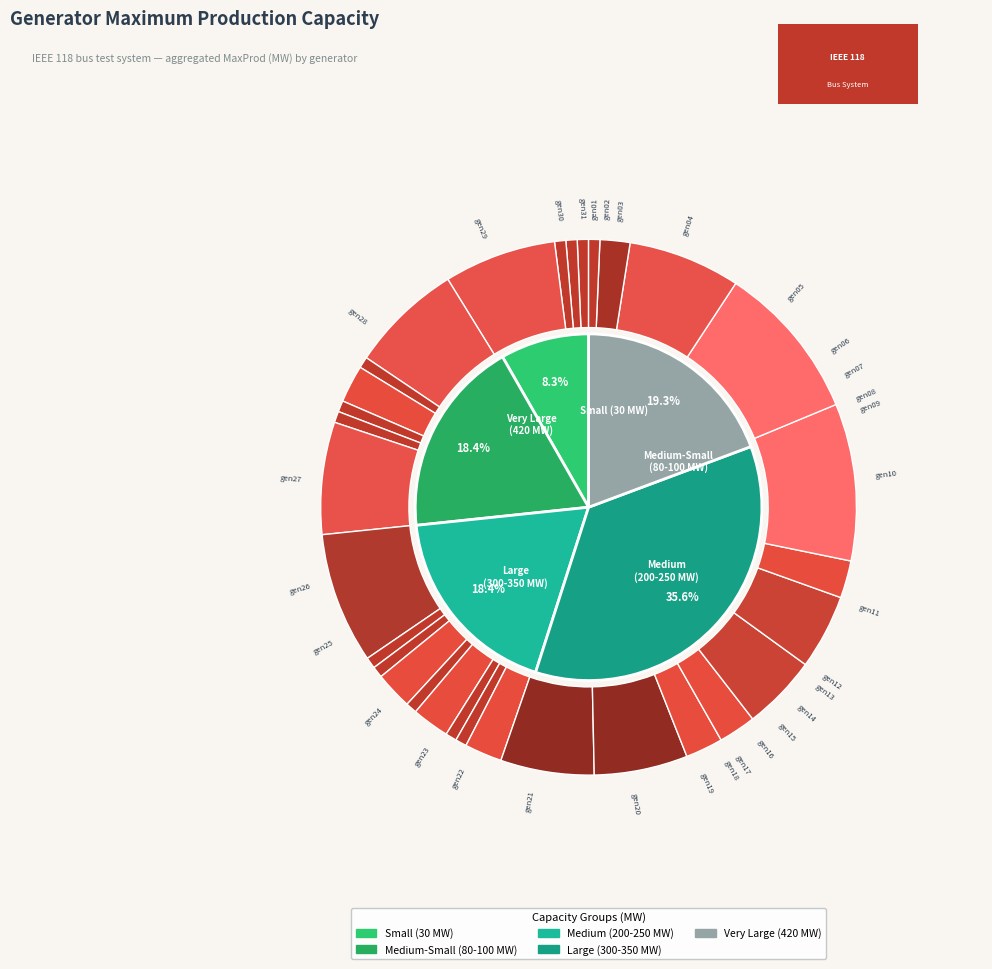

To the nearest percent, what is the combined percentage of gen06 and gen23?

3%